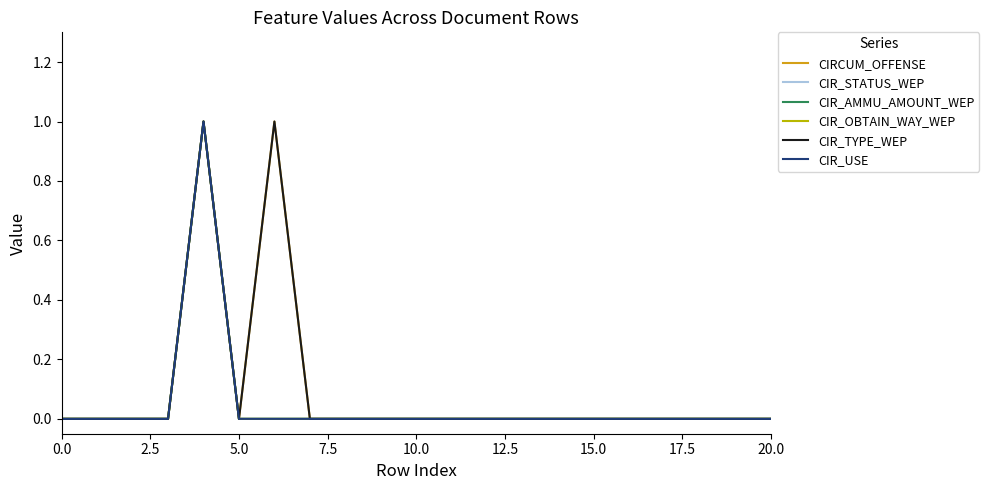

Does the chart have visible grid lines?

No